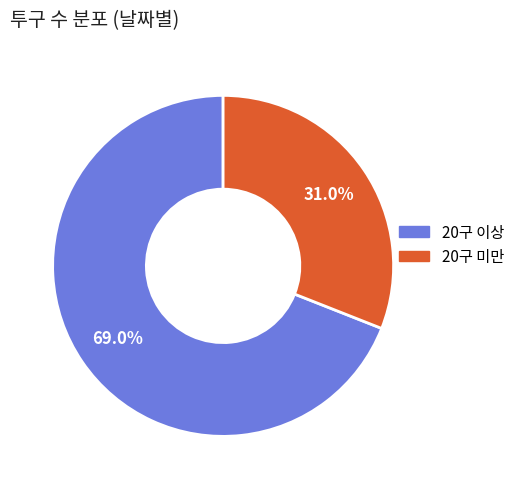

Is there any slice that represents more than half of the pie?

Yes